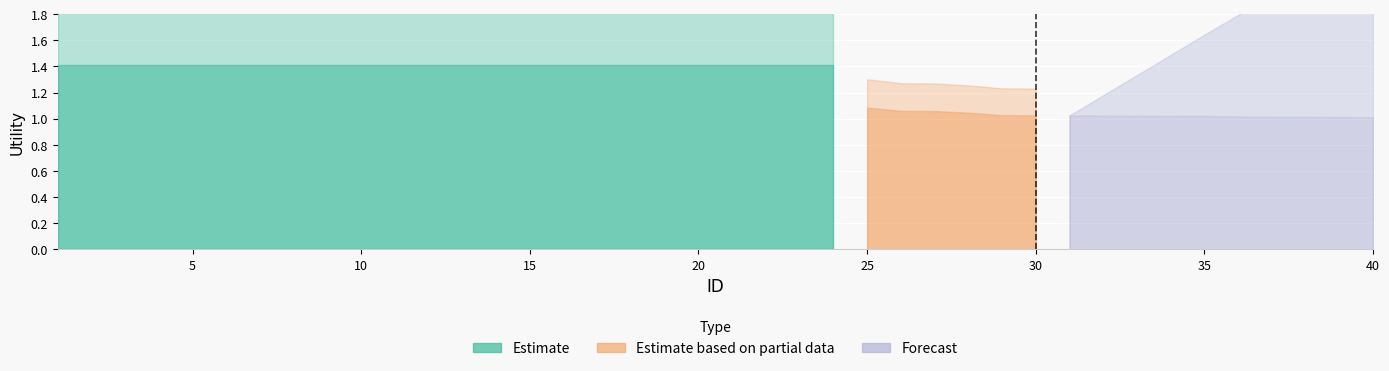

True or false: Forecast has more than 1 interior local peaks.

False